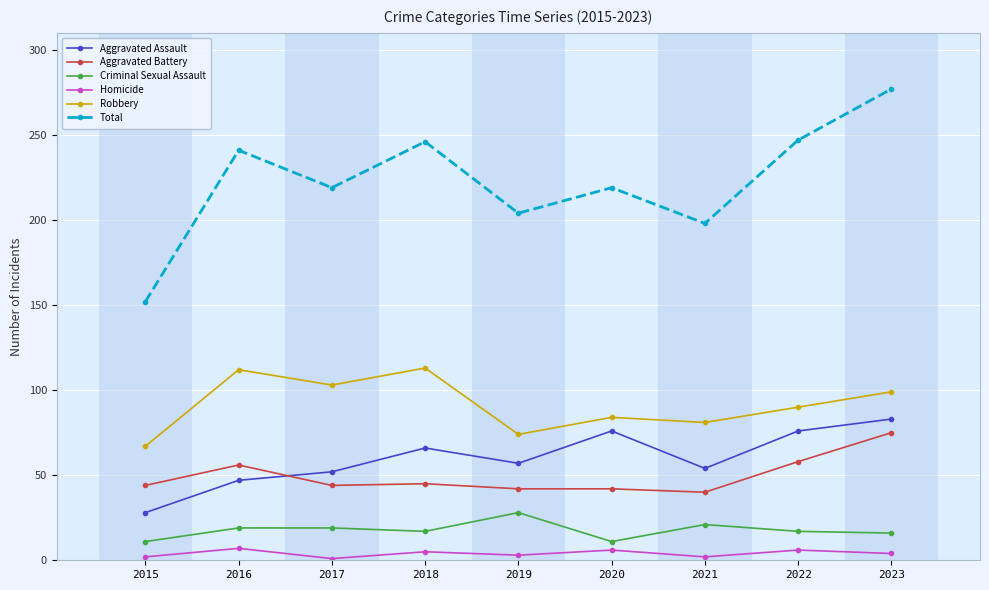

What is the value of the Criminal Sexual Assault point at the 2nd from the left?

19